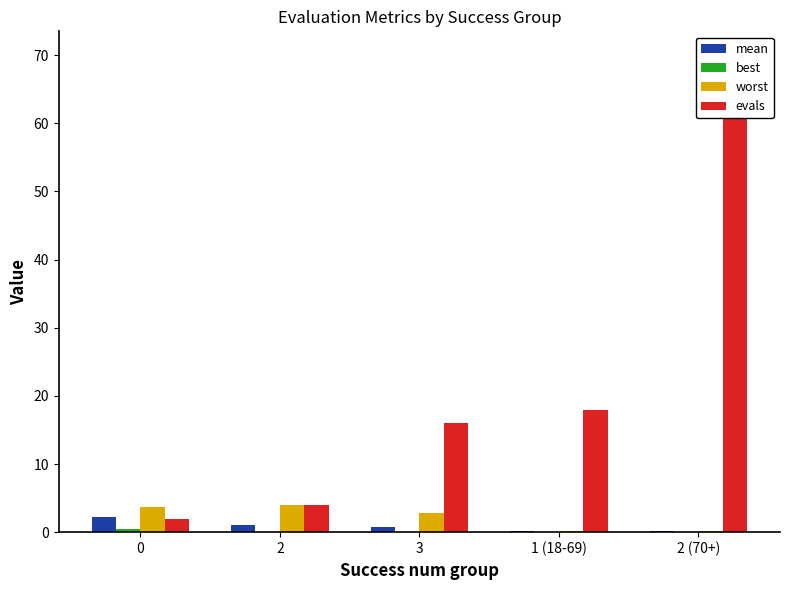

Where does the evals series first go above 16?

1 (18-69)